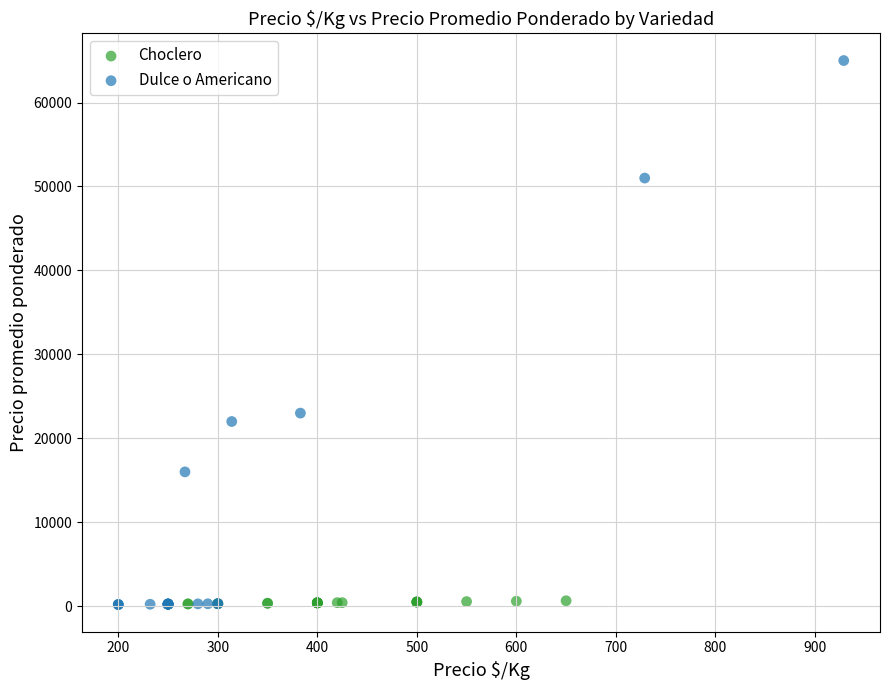

Which series has the largest Y range (max minus min)?

Dulce o Americano